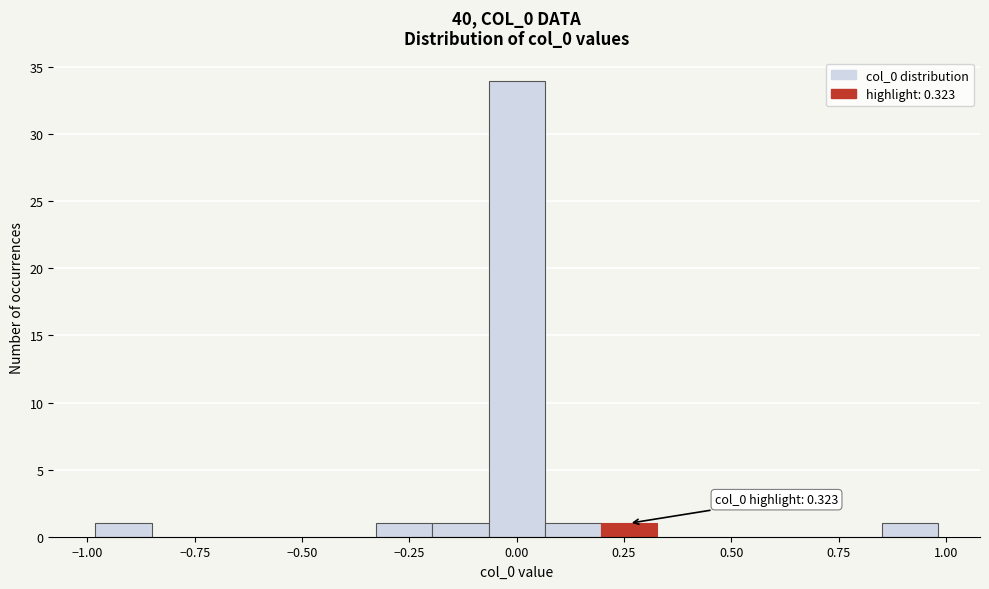

Around what value on the x-axis is the tallest bar? Give the approximate position of its centre, as read against the axis.

0.00